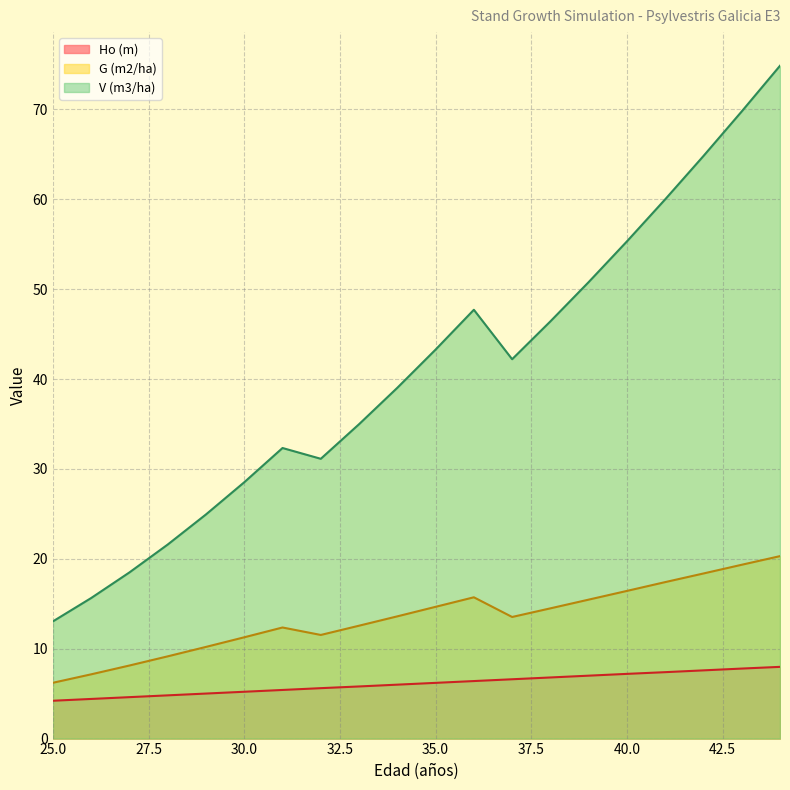

The Ho (m) series shows 7.8 at 28. True or false?

False